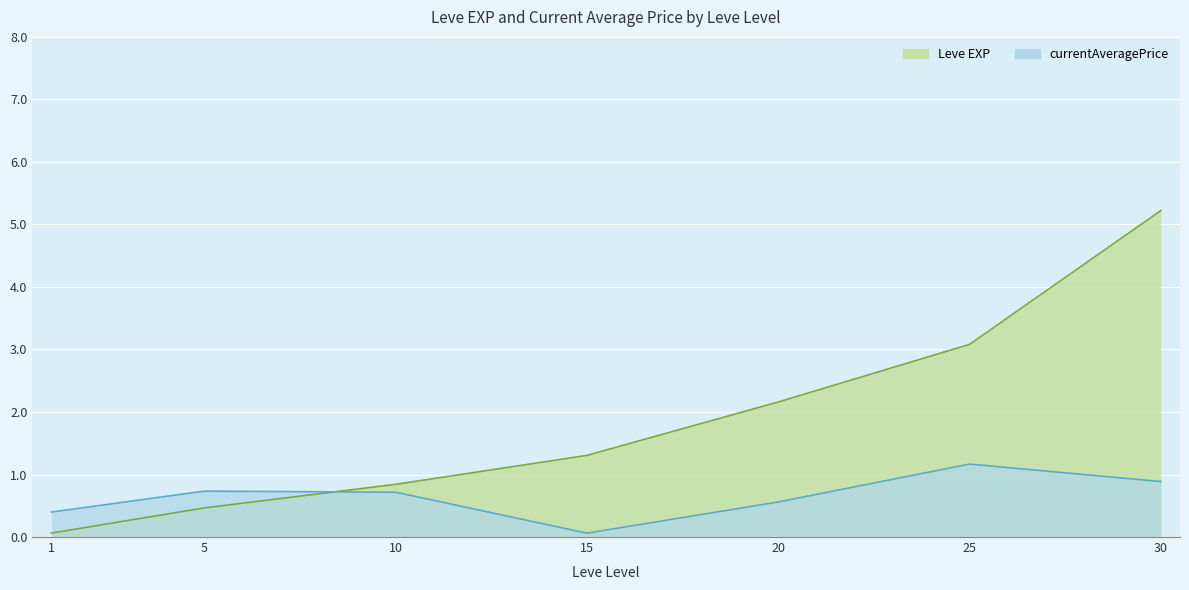

In currentAveragePrice, how many points are lower than both neighbors (excluding endpoints)?

1